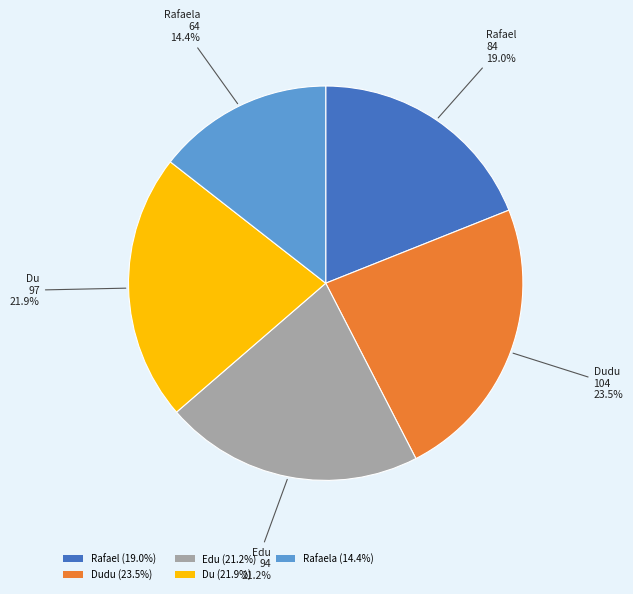

Which has a higher value, Dudu (23.5%) or Rafael (19.0%)?

Dudu (23.5%)